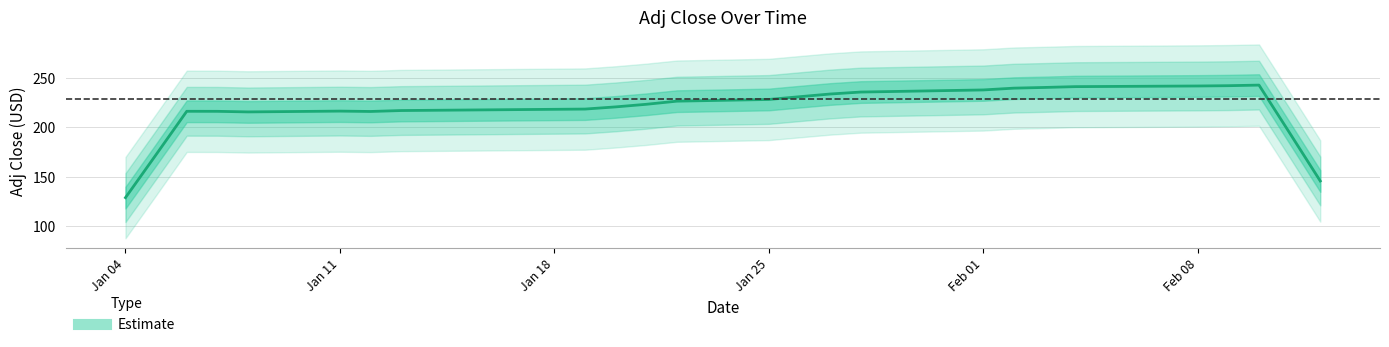

What is the difference between the maximum and minimum values?

113.6